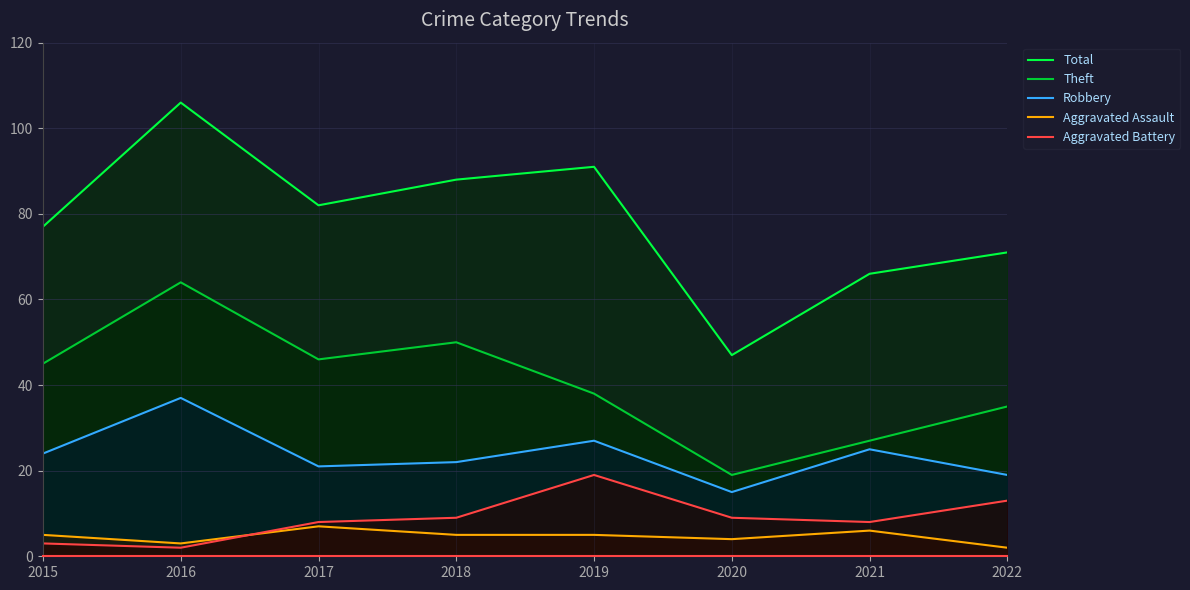

True or false: Robbery and Aggravated Battery intersect in this chart.

False